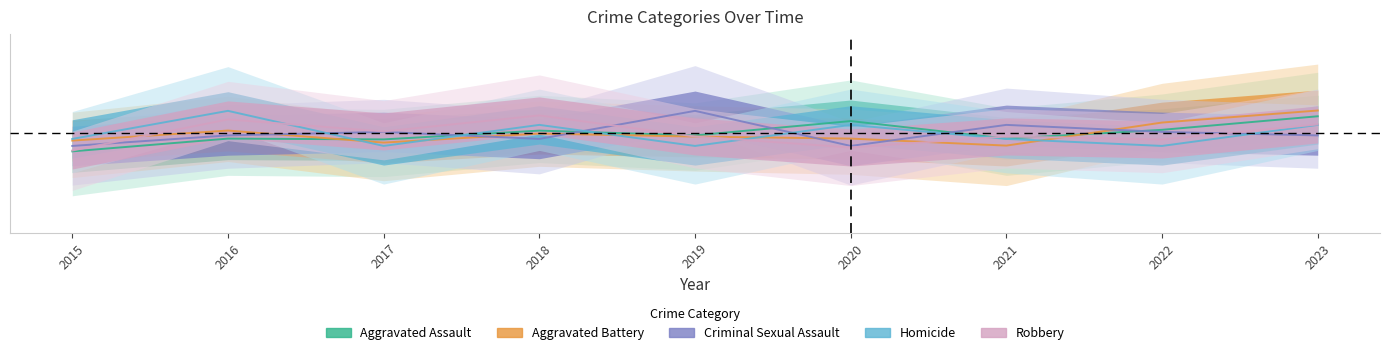

What is the maximum value for Criminal Sexual Assault?

0.2